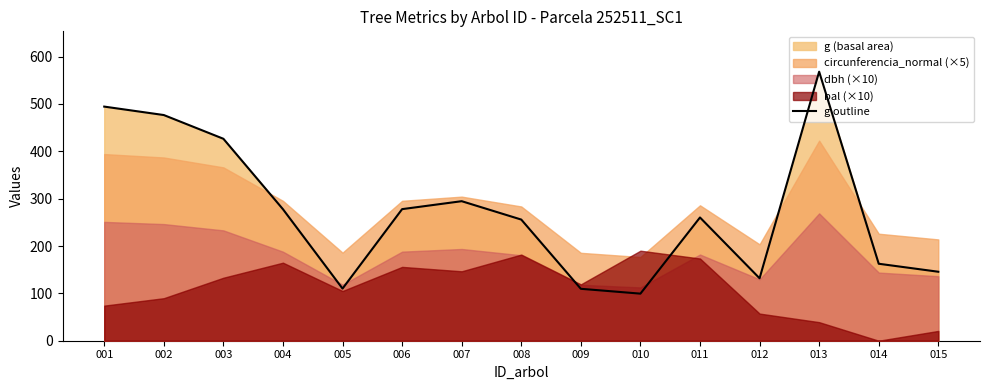

Rank the categories by value from highest to lowest.

013, 001, 002, 003, 007, 006, 004, 011, 008, 014, 015, 012, 005, 009, 010